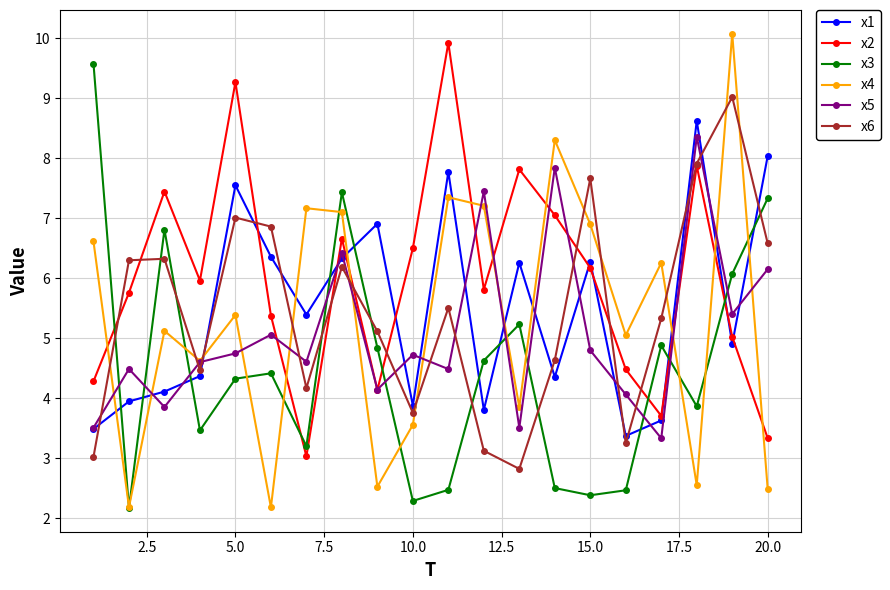

Which series has the largest total across all categories?

x2